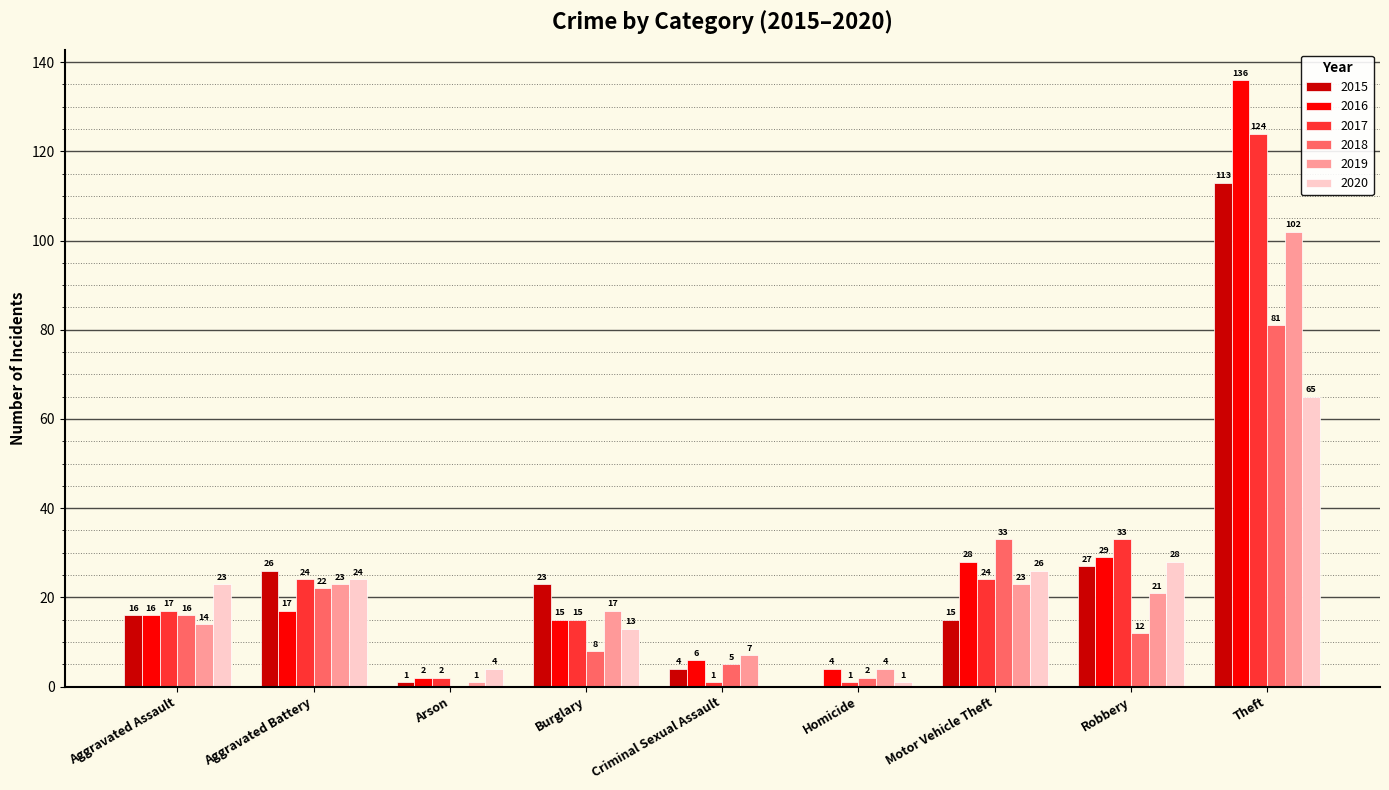

Where is 2015 nearest to the value 56?

Robbery